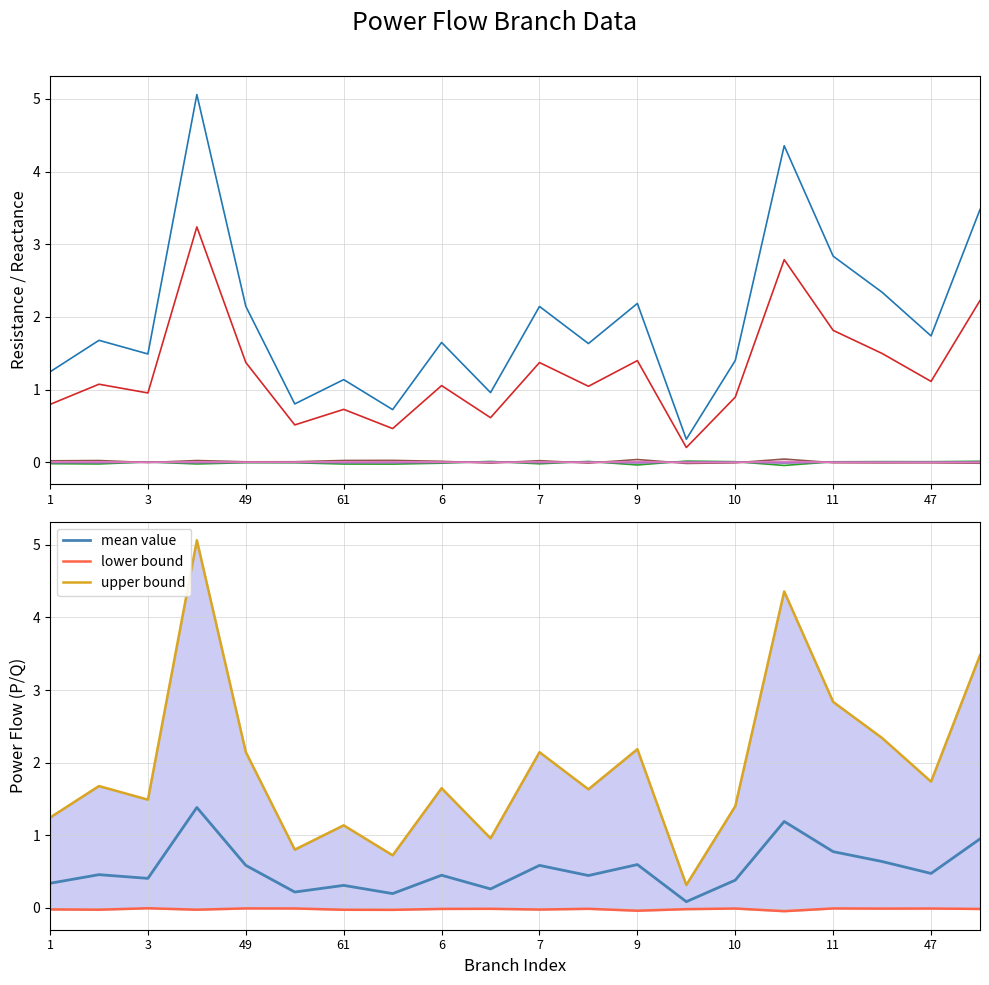

The value of mean value at 10 is 0.4. True or false?

True